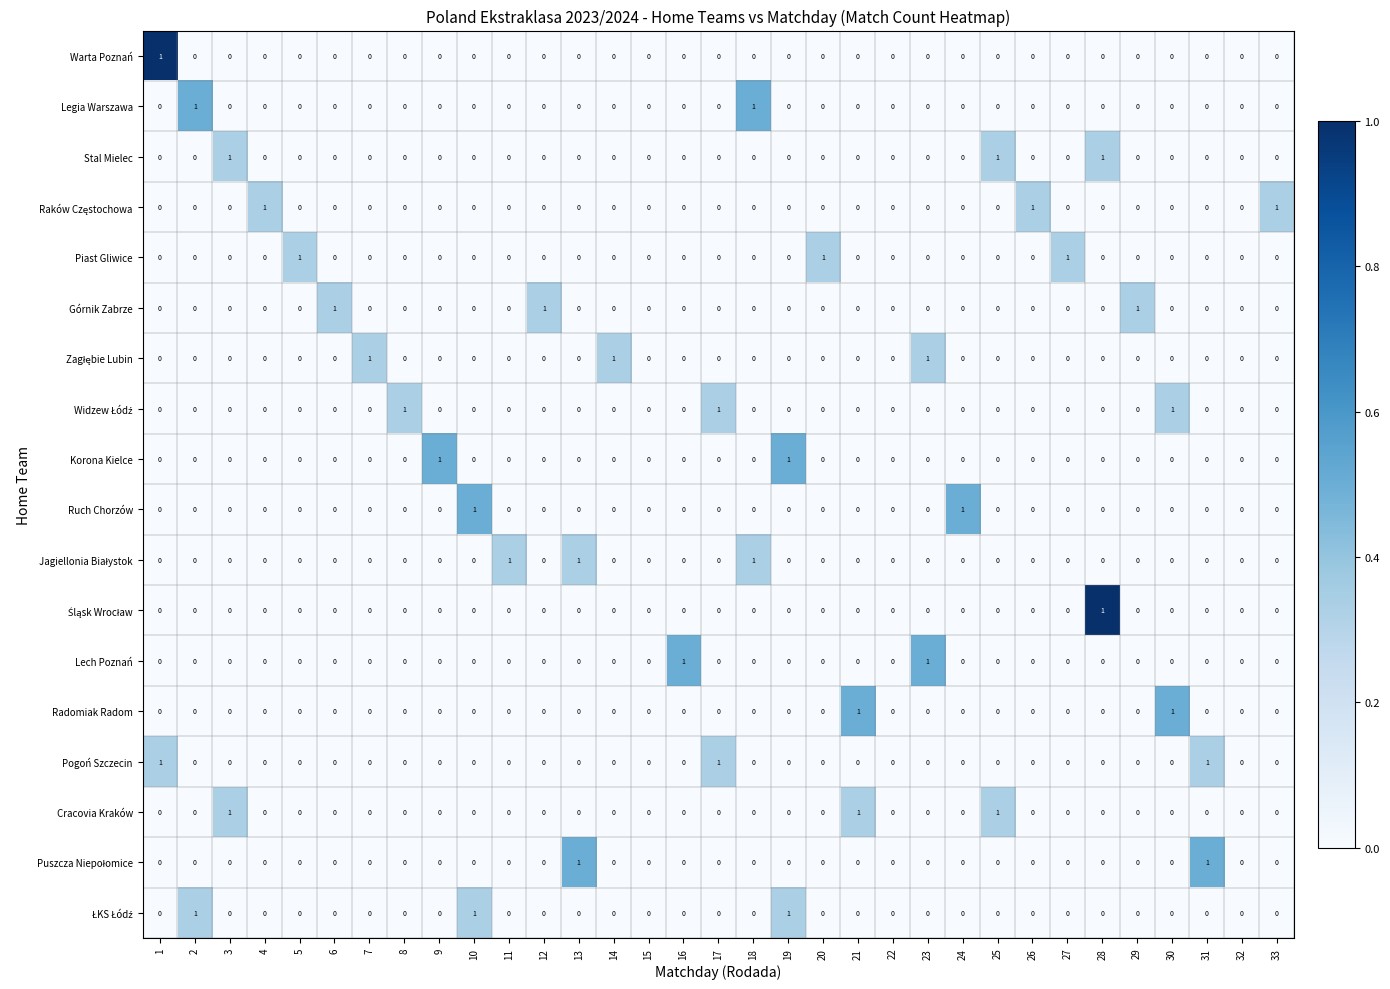

What is the maximum value shown in the chart?

1